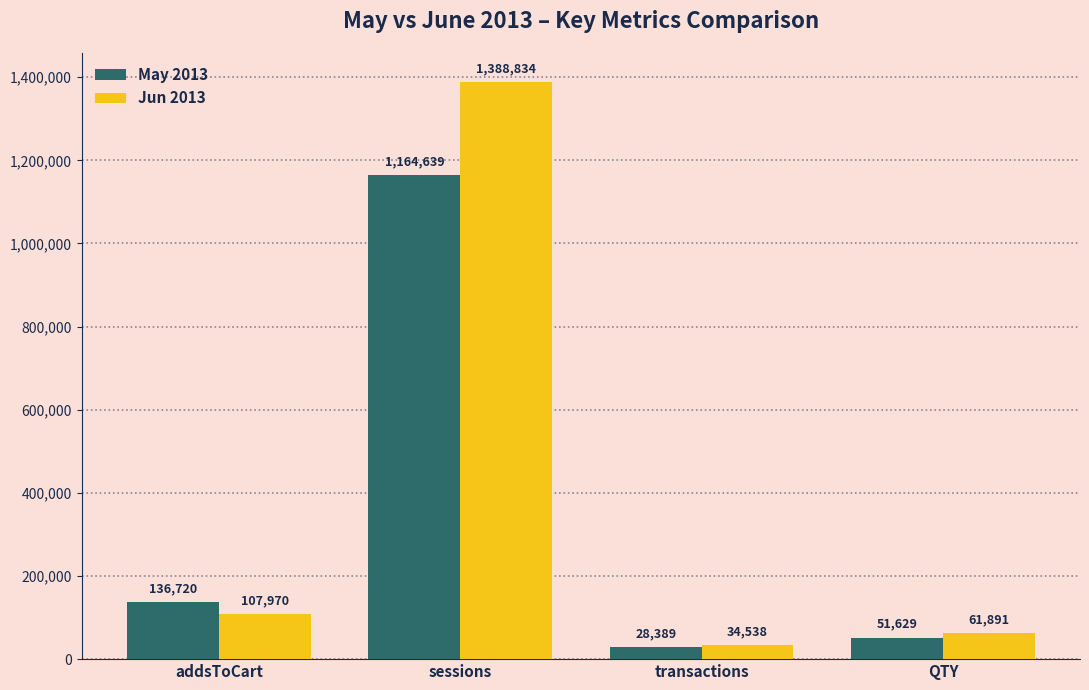

What is the label of the 3rd bar from the right?

sessions